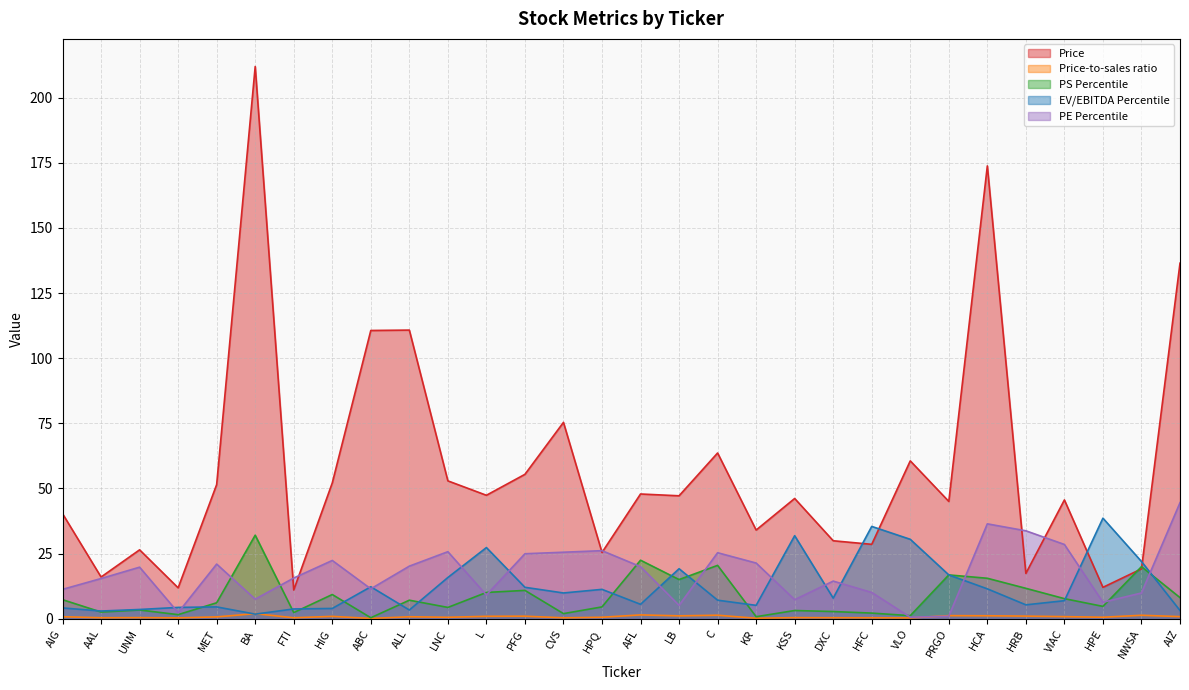

At which category does PE Percentile reach its first local valley?

F